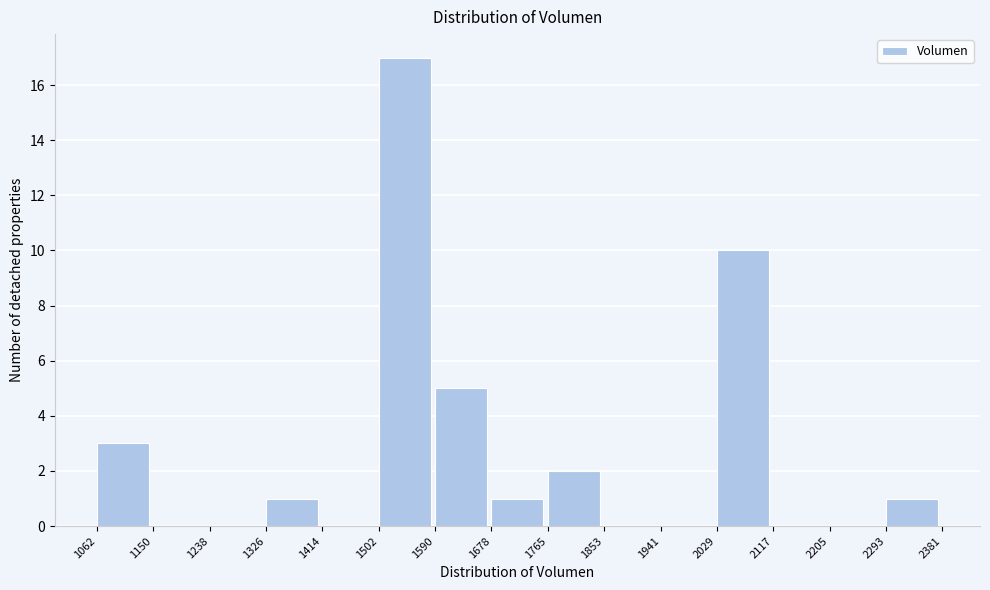

Reading left to right, list every bar in this chart as the range it spans on the x-axis followed by its height. The values are not printed on the chart, so give them approximately, as read against the axis.

1062 to 1150: 3
1150 to 1238: 0
1238 to 1326: 0
1326 to 1414: 1
1414 to 1502: 0
1502 to 1590: 17
1590 to 1678: 5
1678 to 1765: 1
1765 to 1853: 2
1853 to 1941: 0
1941 to 2029: 0
2029 to 2117: 10
2117 to 2205: 0
2205 to 2293: 0
2293 to 2381: 1